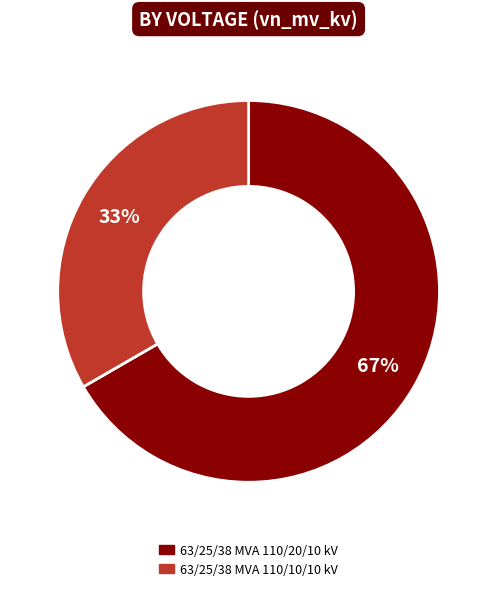

Combined, do 63/25/38 MVA 110/10/10 kV and 63/25/38 MVA 110/20/10 kV account for over 50%?

Yes